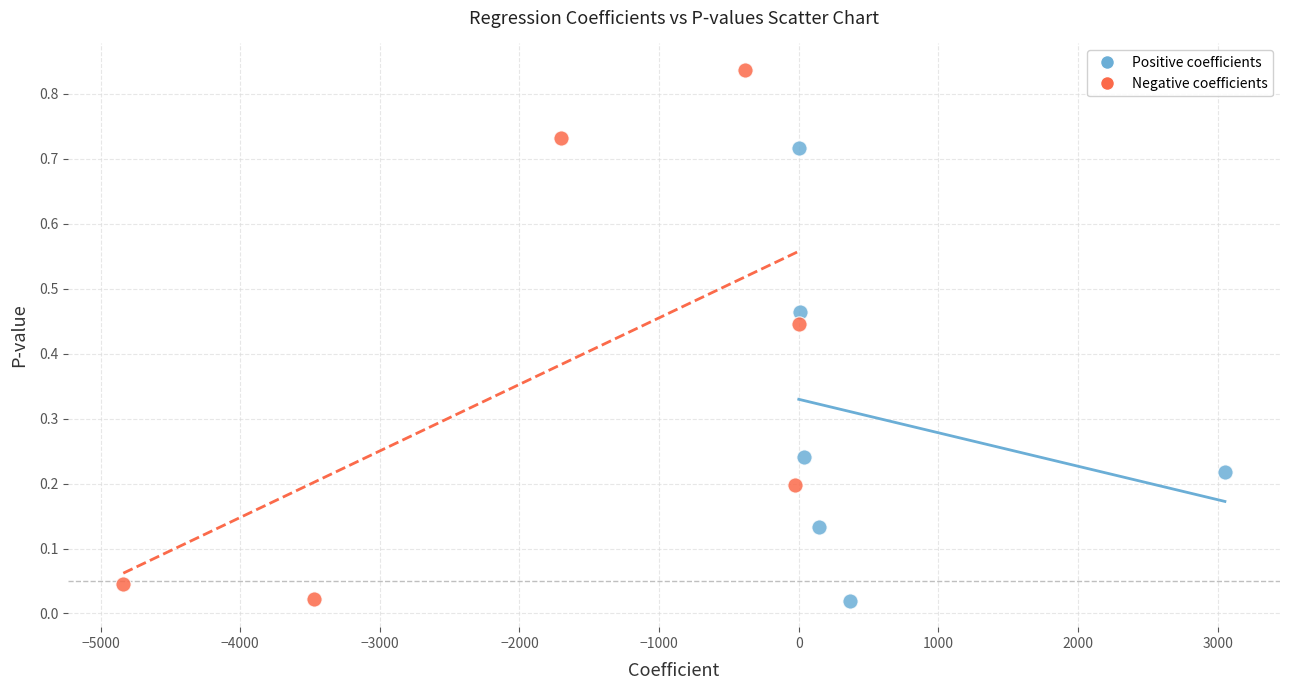

What are all the series names shown in the legend?

Positive coefficients, Negative coefficients